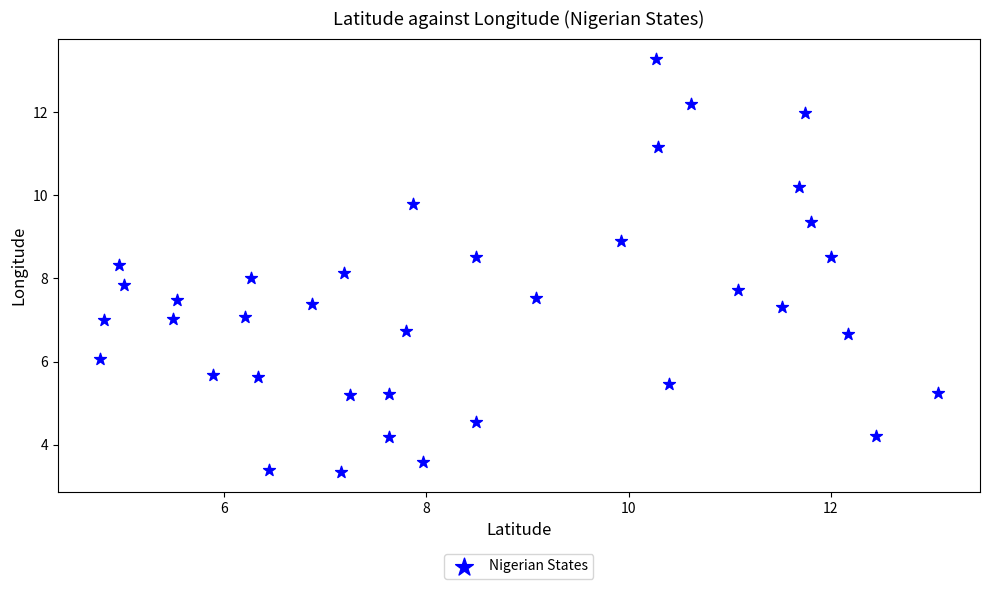

What is the range of Y values (max minus min)?

9.9